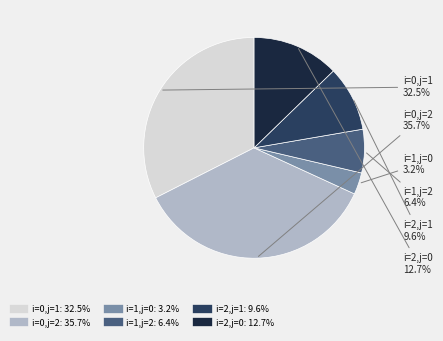

Does any single category account for the majority?

No